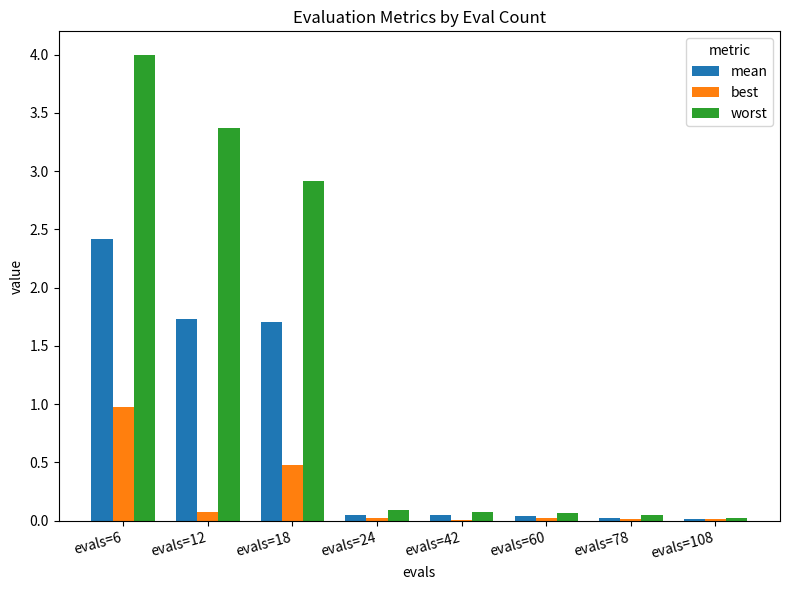

At which category is the sum across all series the highest?

evals=6